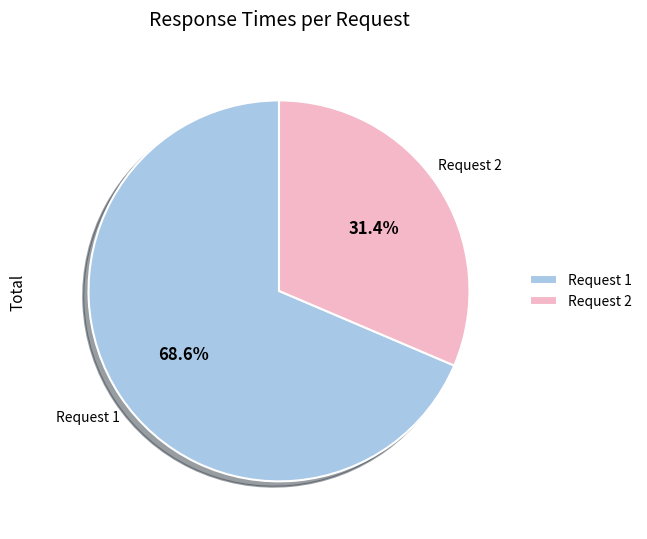

Which slice represents more than half of the pie?

Request 1